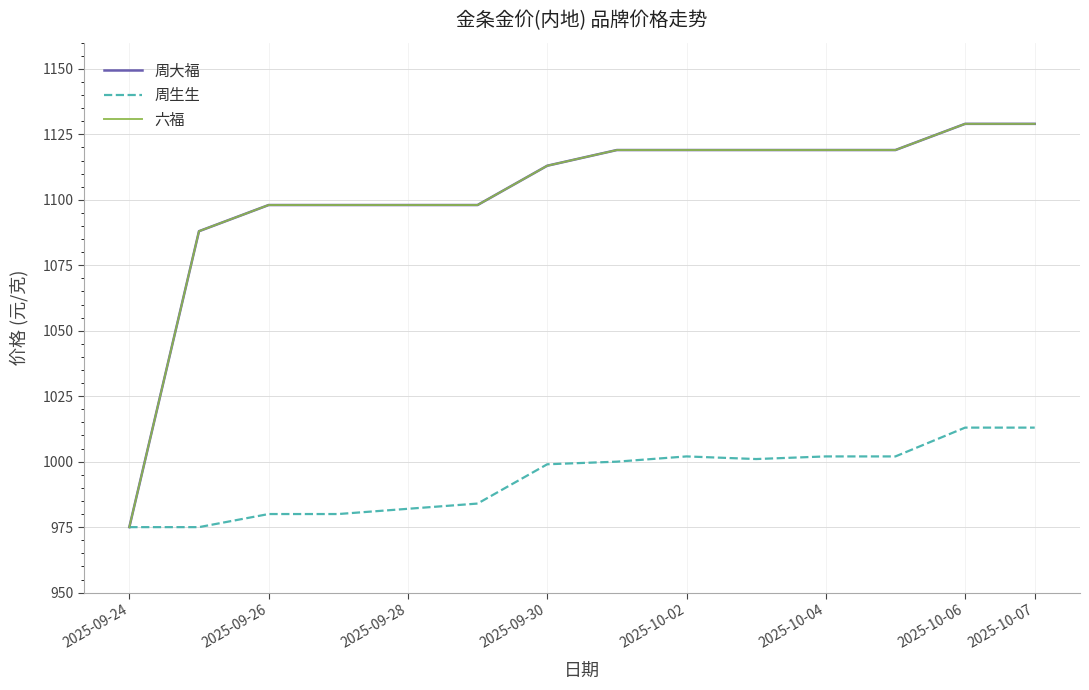

Is this an area chart (filled region under the line)?

No